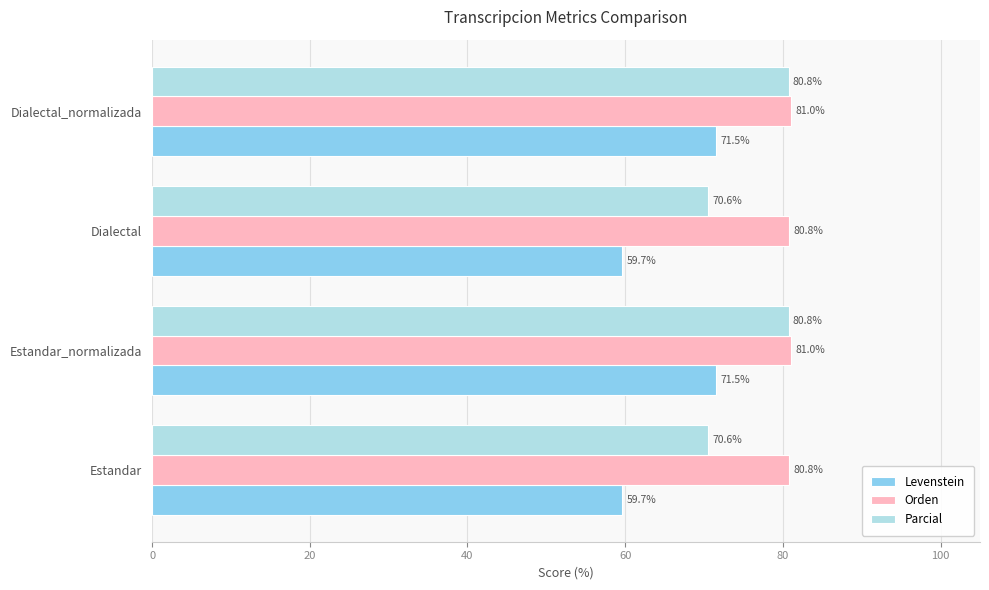

Is the value of Parcial at Estandar greater than the value of Orden at Dialectal?

No